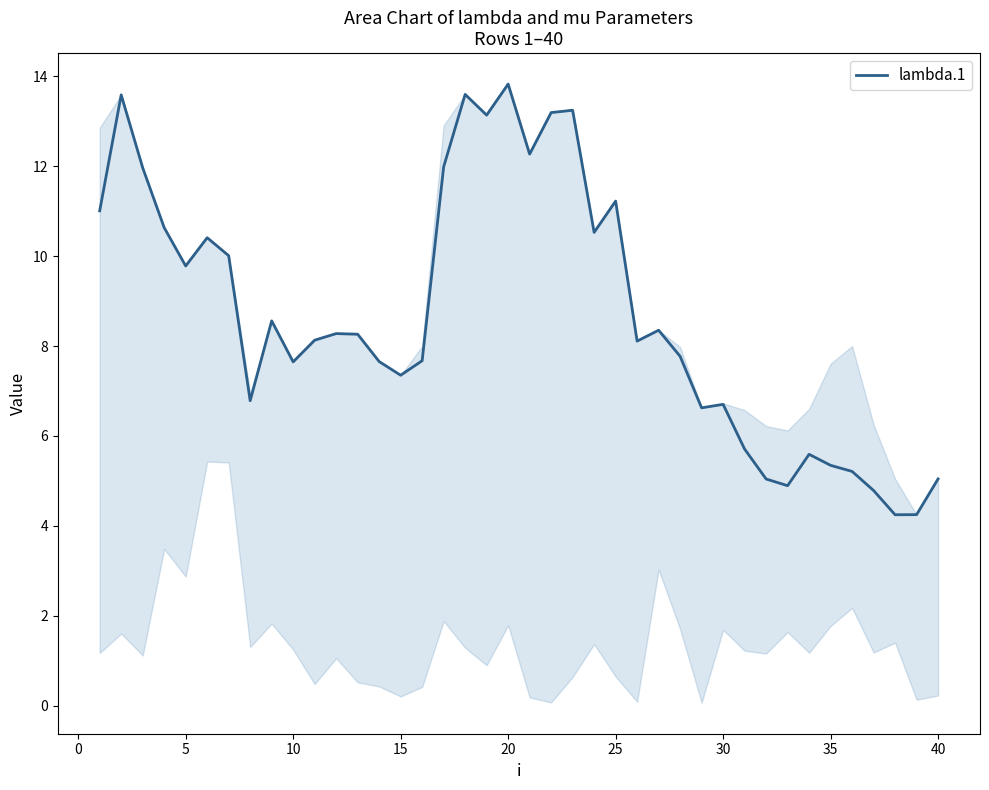

What is the minimum value shown in the chart?

4.2